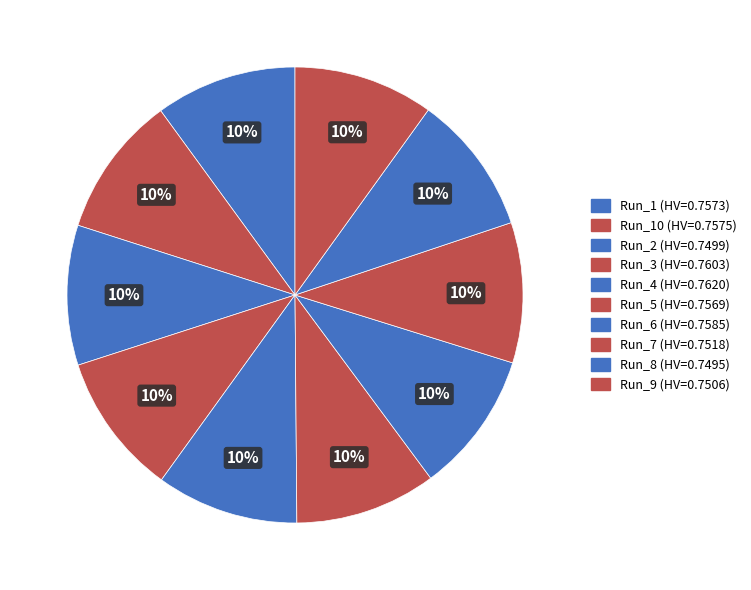

Does any single category account for the majority?

No